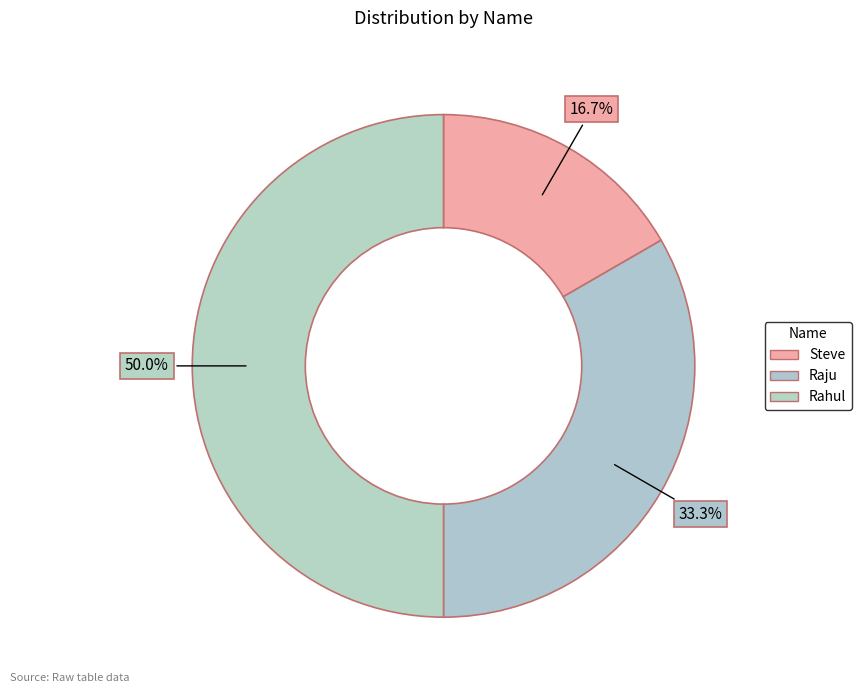

True or false: Rahul accounts for 62% of the total.

False